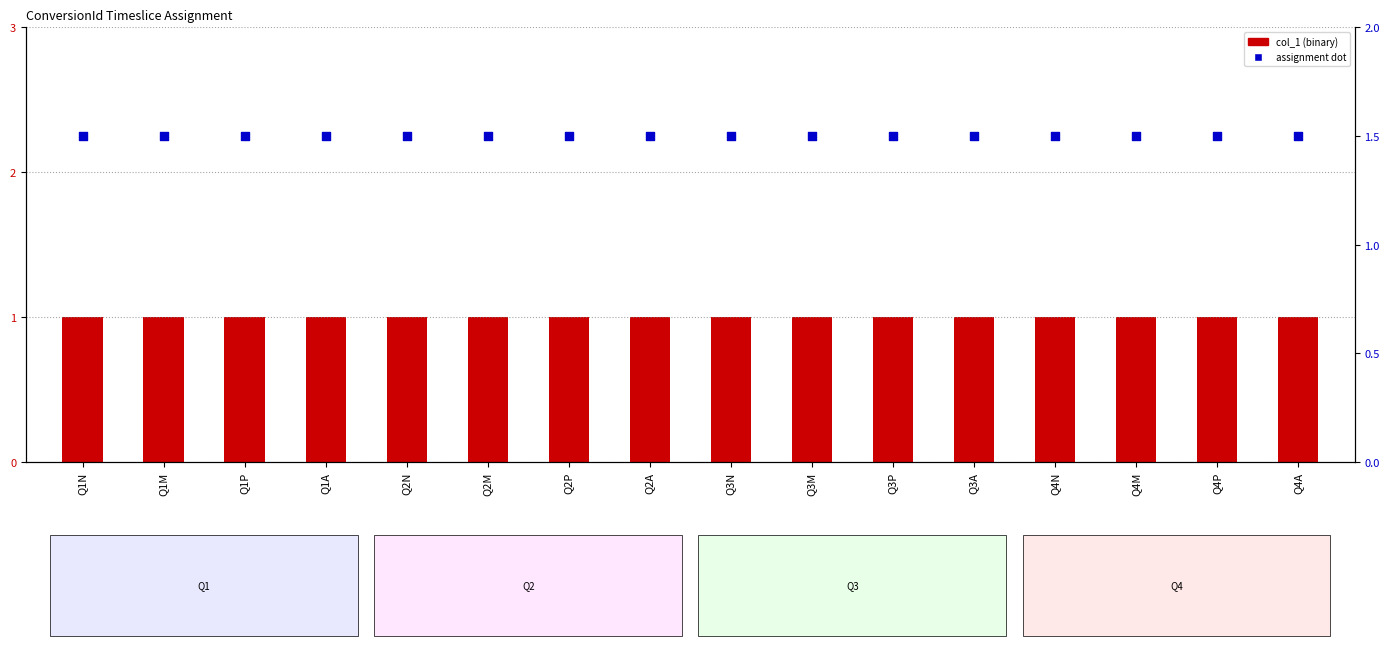

What is the total value across all series at Q1N?

2.5